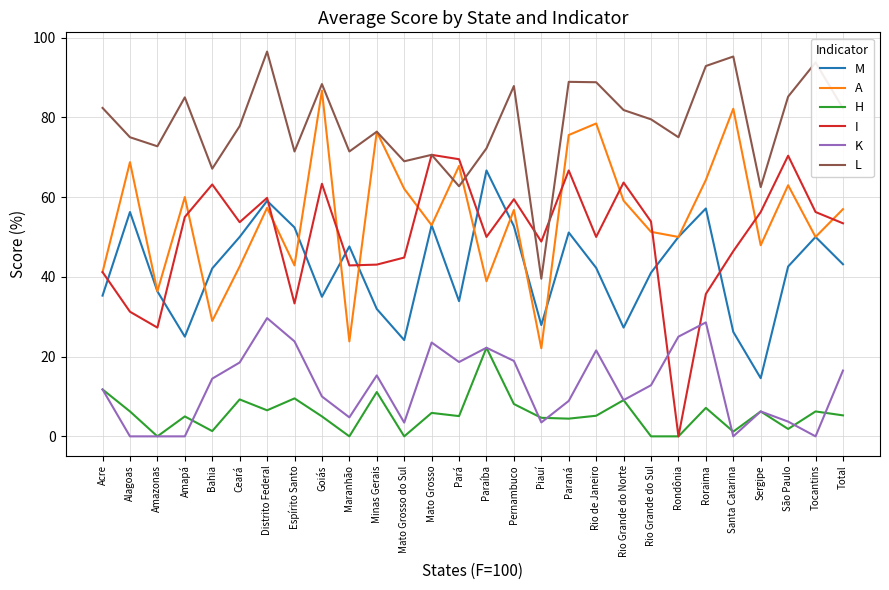

What is the maximum value shown in the chart?

96.5